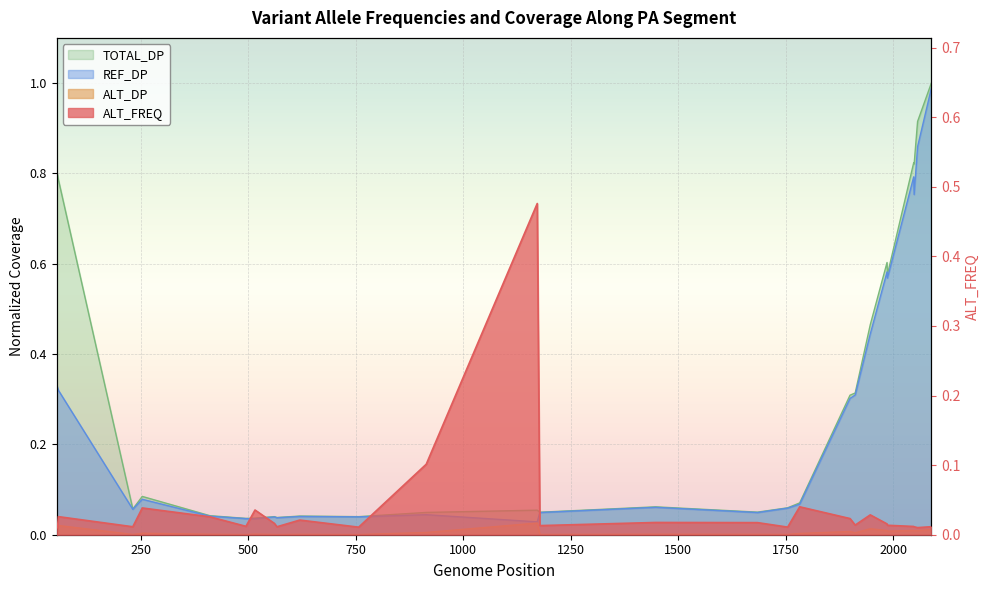

What is the average value of the TOTAL_DP series?

0.3